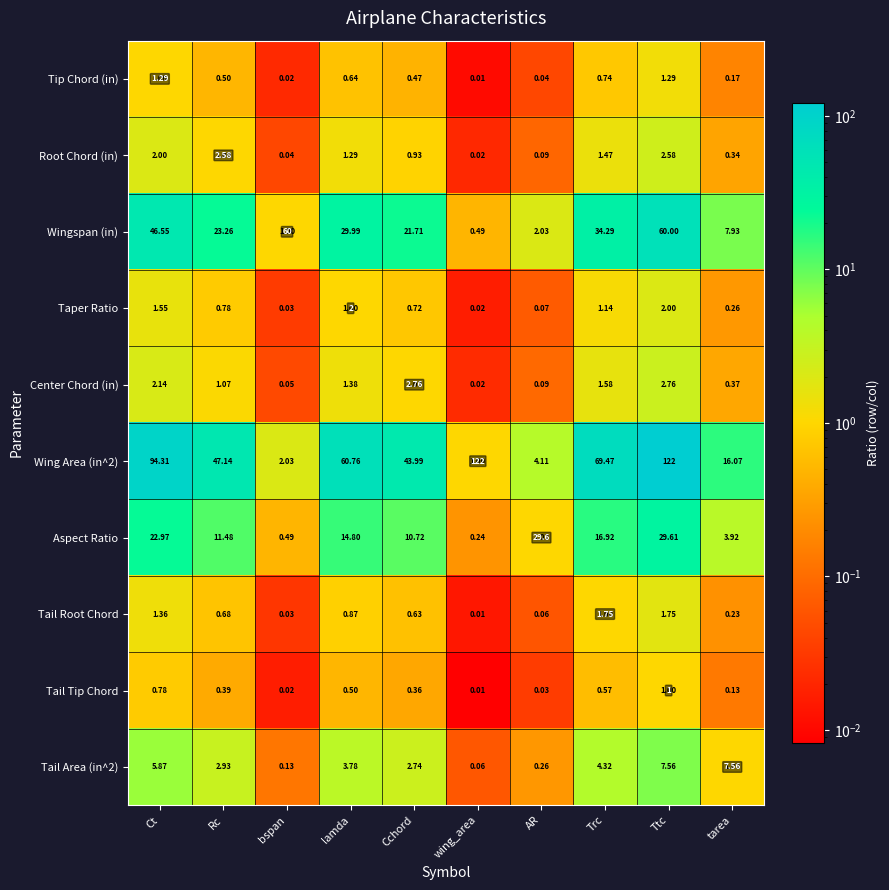

What is the average value of the Tail Root Chord series?

0.7